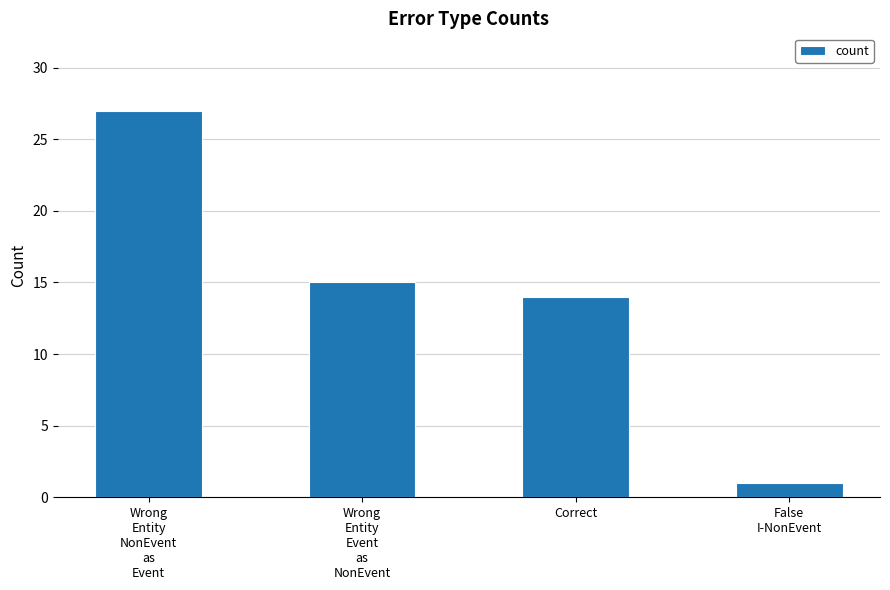

Which label corresponds to the smallest value in the chart?

False
I-NonEvent